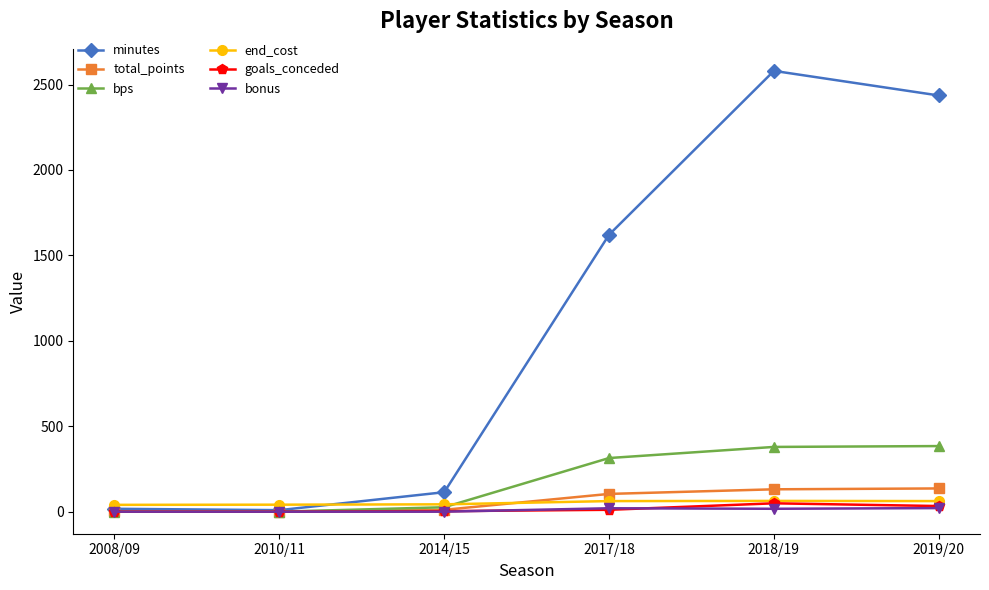

Which series has the largest range (max minus min)?

minutes